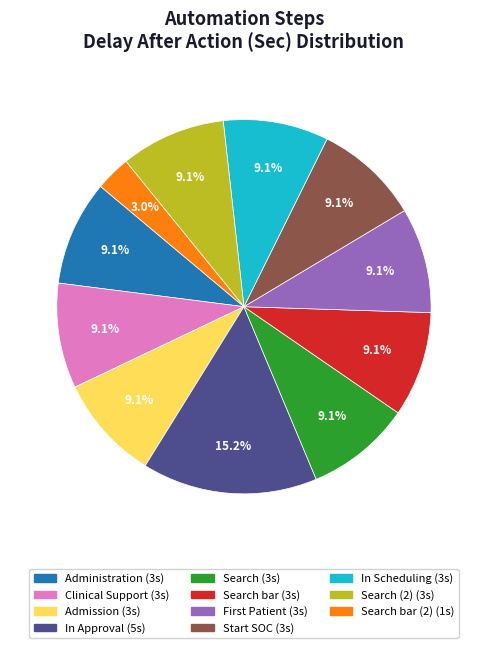

Does any single category account for the majority?

No